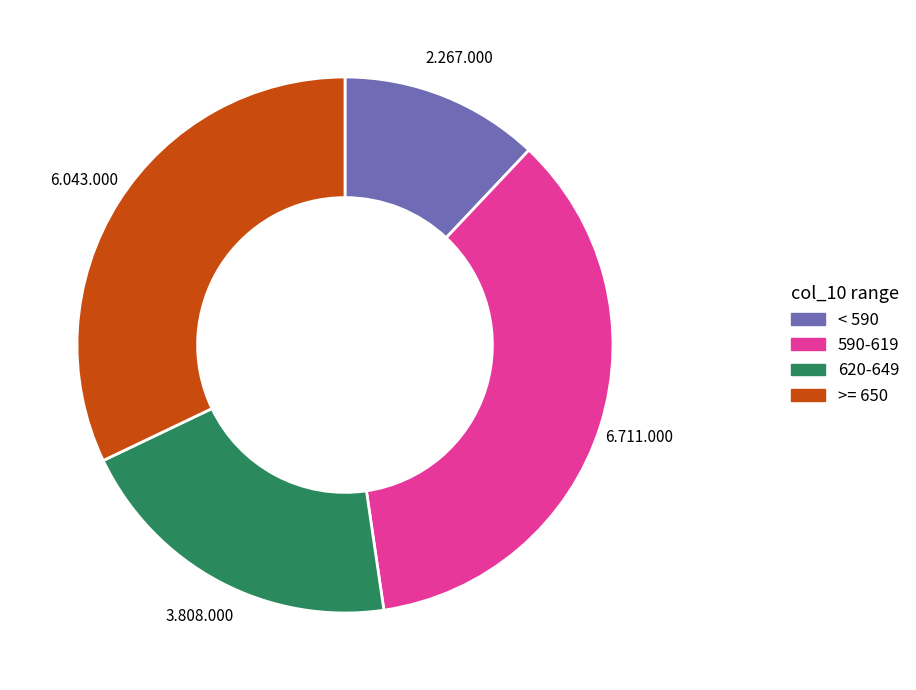

Is there any slice that represents more than half of the pie?

No